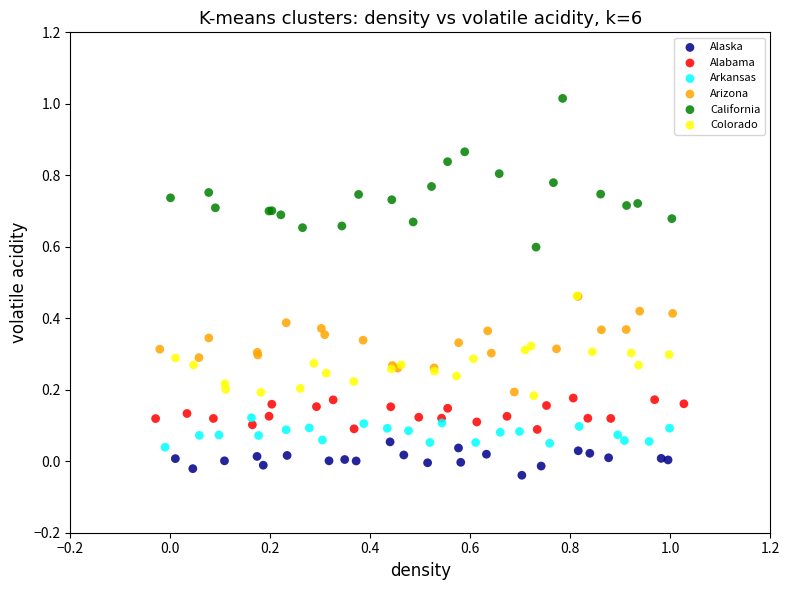

What are all the series names shown in the legend?

Alaska, Alabama, Arkansas, Arizona, California, Colorado